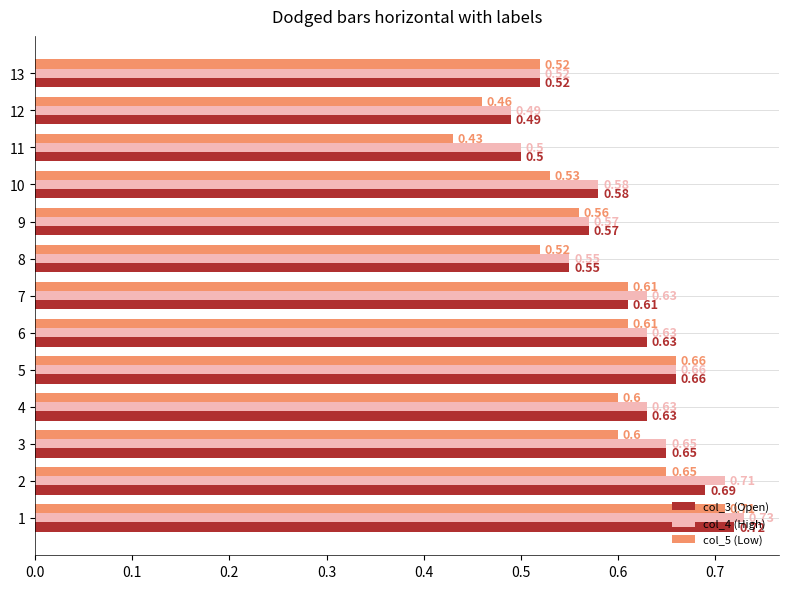

At how many categories does at least one series exceed 0?

13